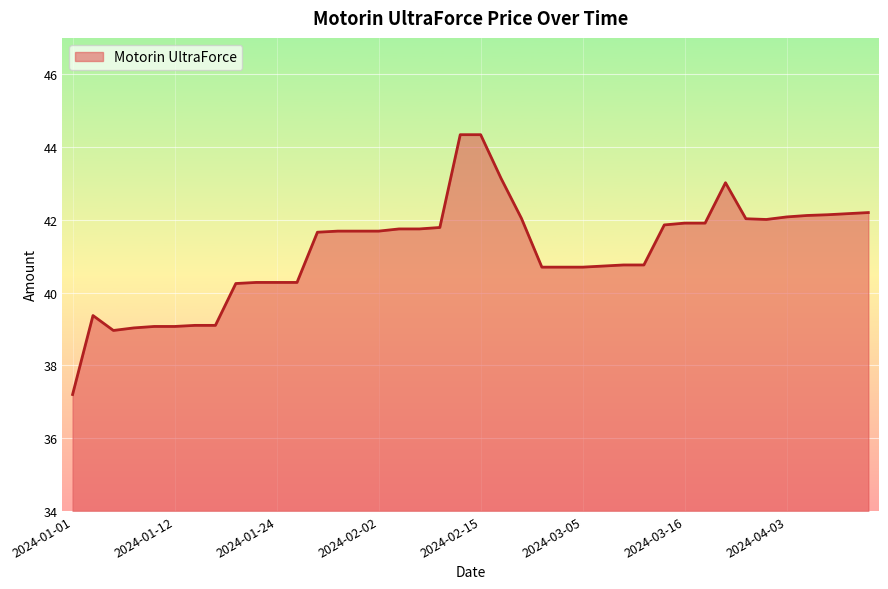

What is the smallest value displayed?

37.2